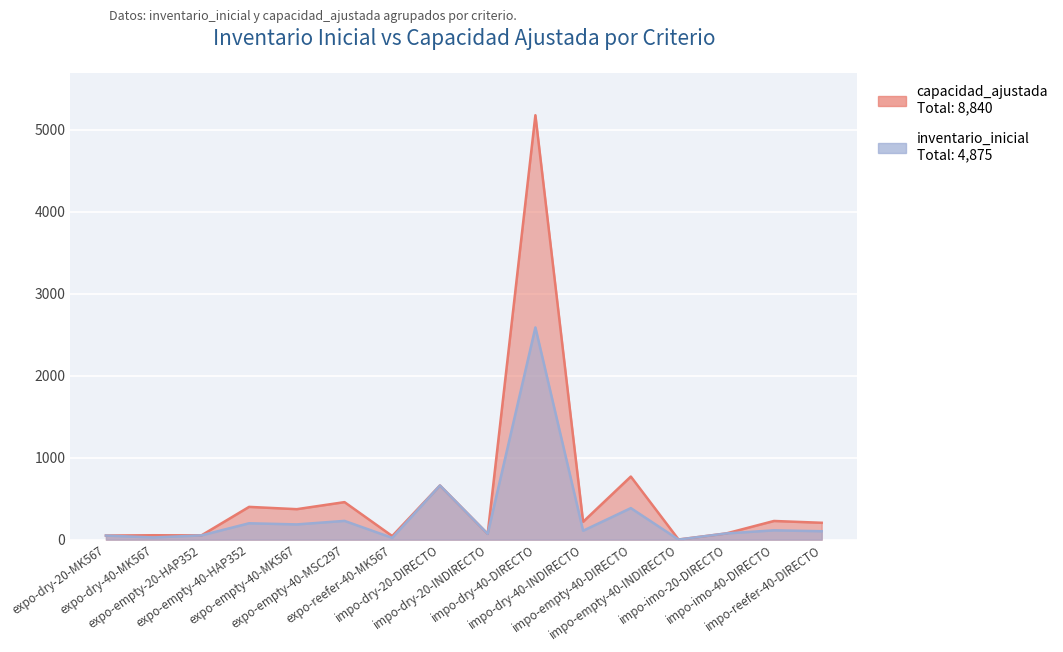

Where is the first local maximum for capacidad_ajustada?

expo-dry-40-MK567